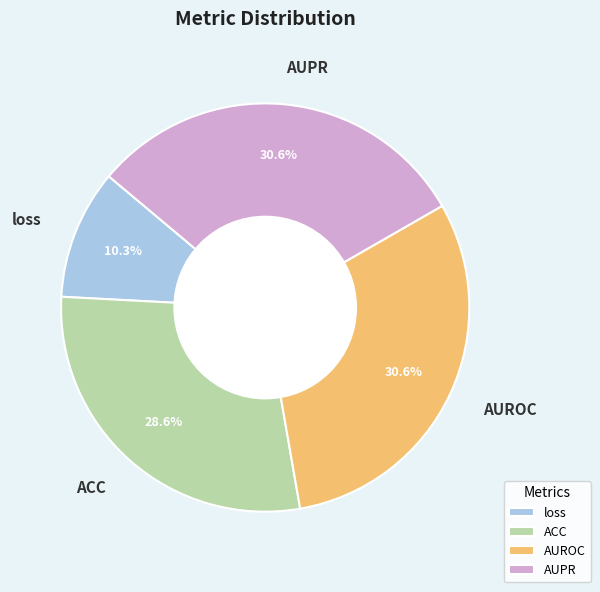

Between AUPR and loss, which is larger?

AUPR